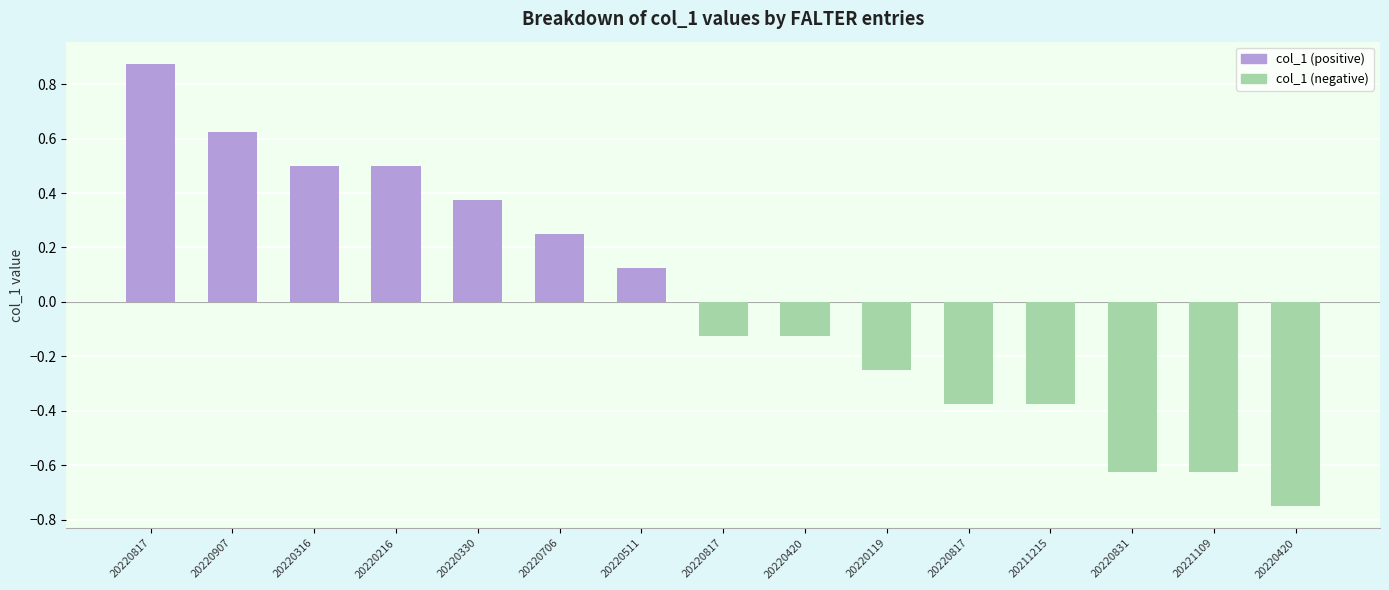

What is the label of the 4th bar from the left?

20220216